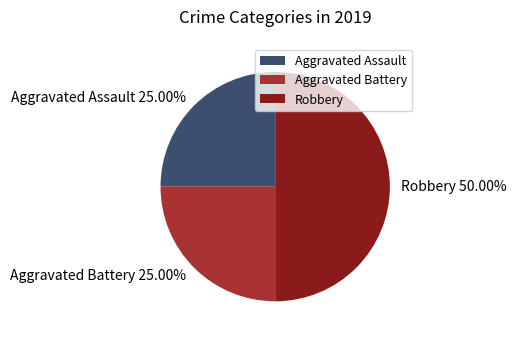

Which category has the biggest portion of the pie?

Robbery